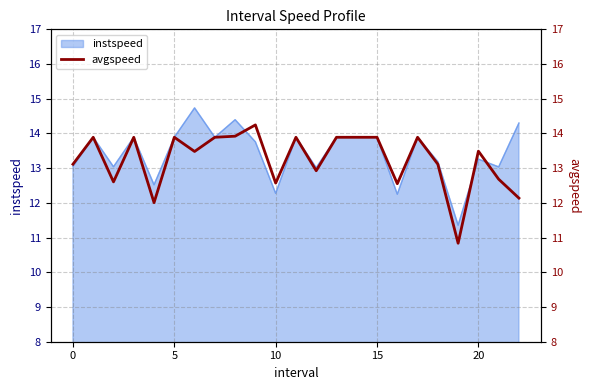

Is it true that instspeed equals 13.1 at 0?

True